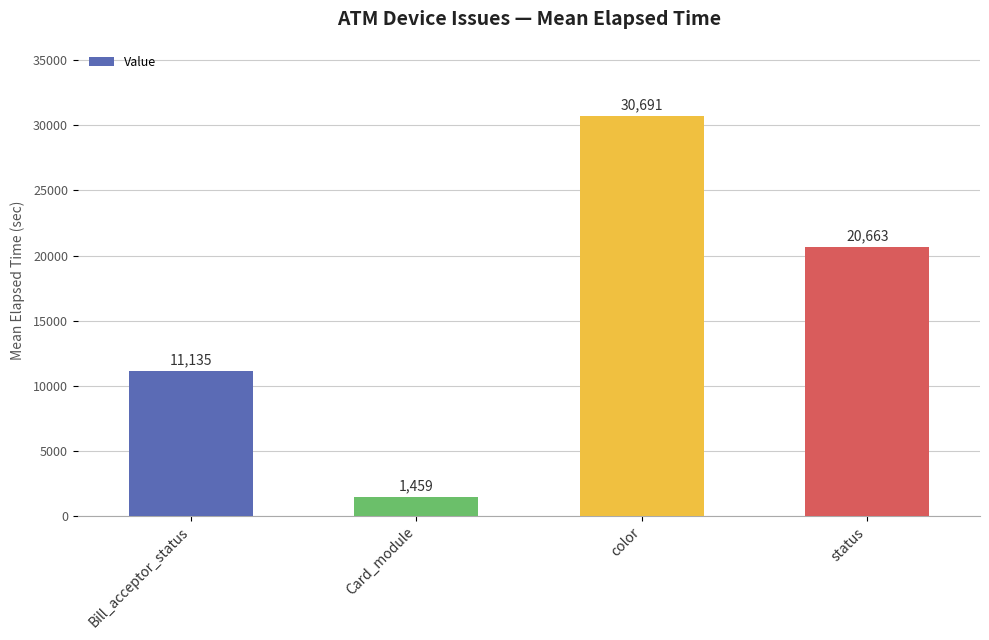

True or false: the data shows 53742.9 at color.

False